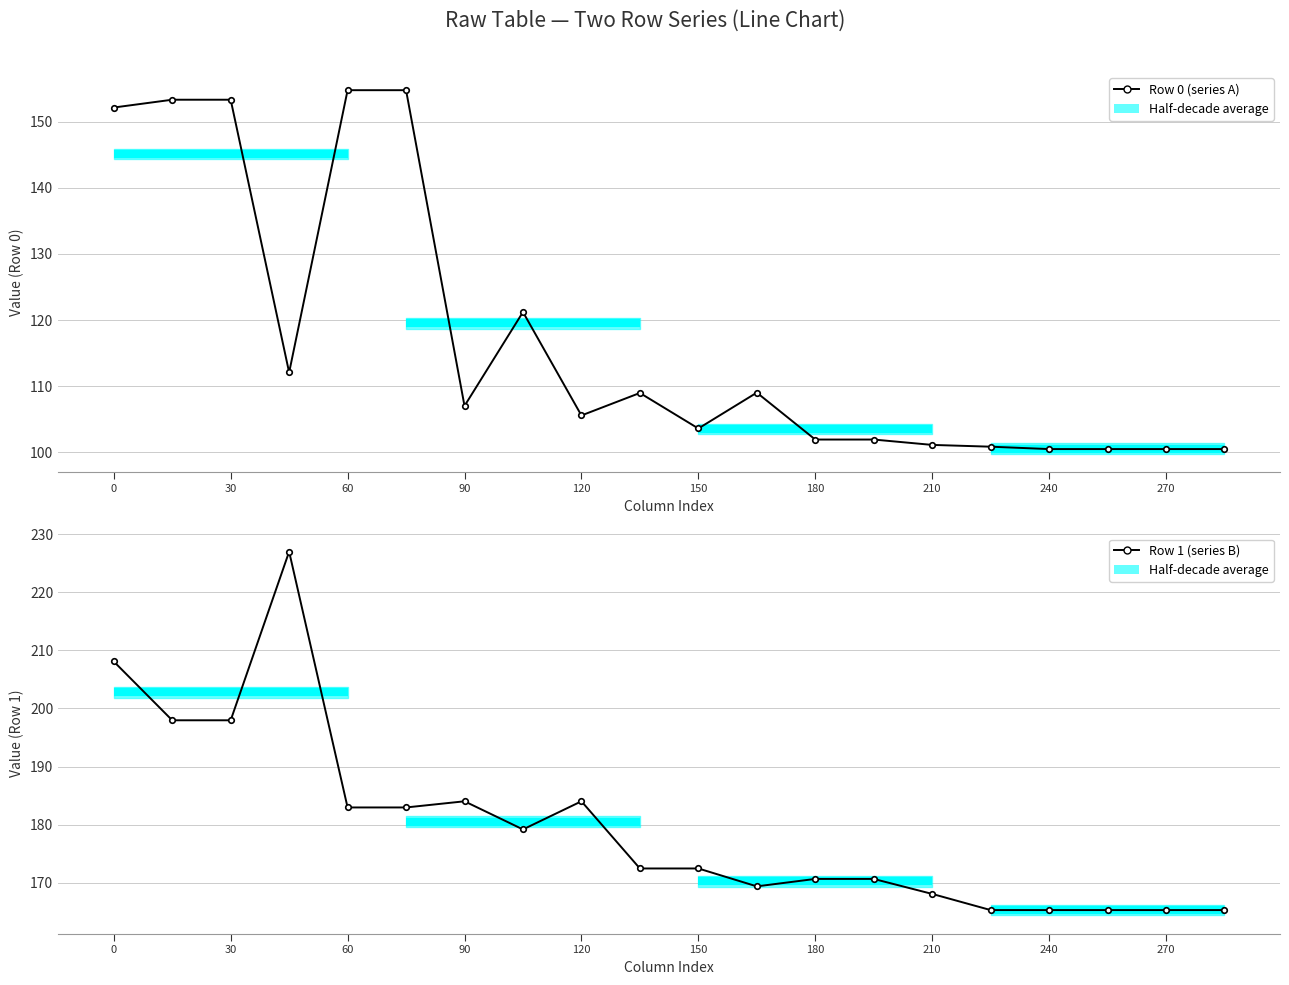

Reading left to right, list all the values displayed in this chart.

Row 0 (series A): 152.1	153.3	153.3	112.1	154.8	154.8	107.0	121.2	105.6	109.0	103.6	109.0	102.0	102.0	101.1	100.9	100.5	100.5	100.5	100.5
Row 1 (series B): 208.1	198.0	198.0	227.0	183.0	183.0	184.0	179.2	184.0	172.5	172.5	169.4	170.7	170.7	168.1	165.3	165.3	165.3	165.3	165.3